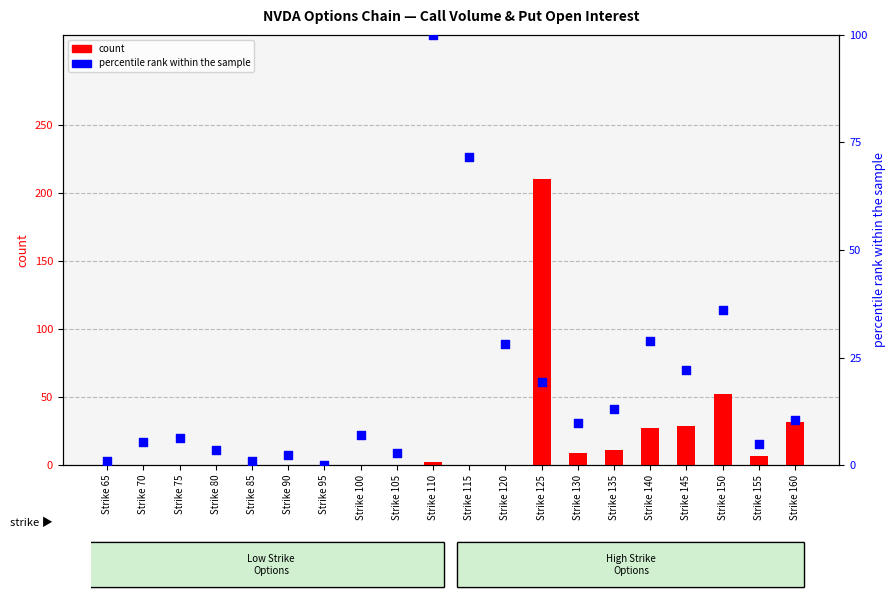

What is the total value across all series at Strike 150?

88.1